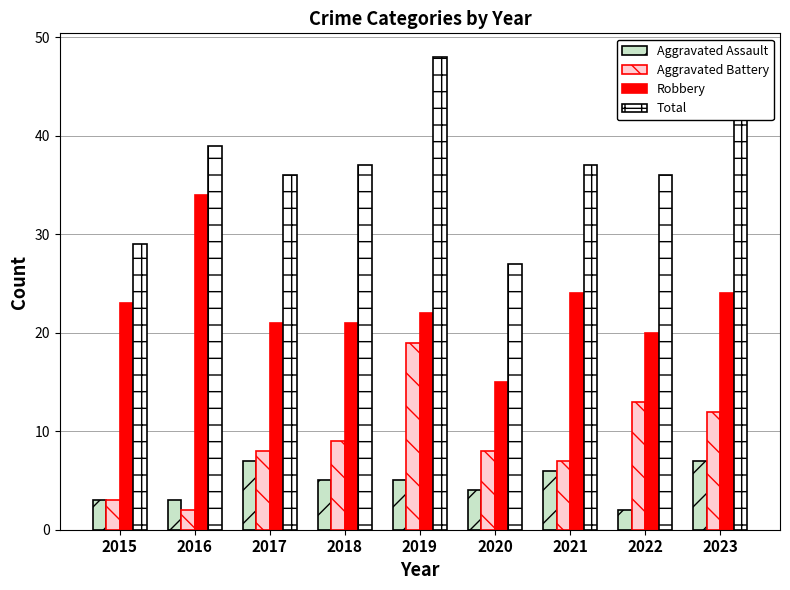

What are all the series names shown in the legend?

Aggravated Assault, Aggravated Battery, Robbery, Total